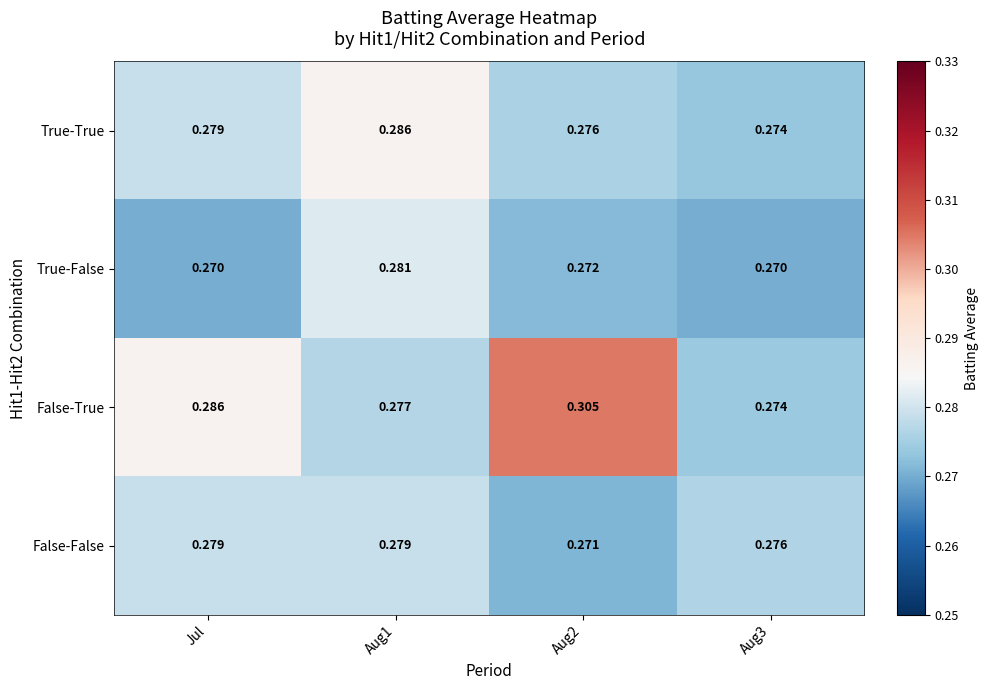

At Aug1, list the series in order from largest to smallest.

True-True, True-False, False-False, False-True